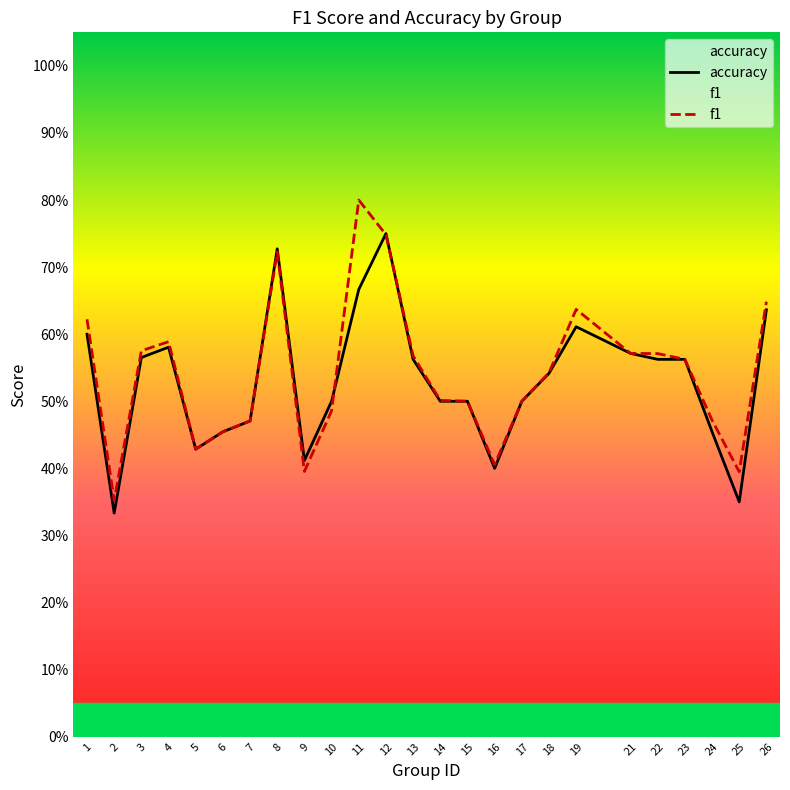

Reading left to right, transcribe all the data shown in this chart.

accuracy: 0.6	0.3	0.6	0.6	0.4	0.5	0.5	0.7	0.4	0.5	0.7	0.8	0.6	0.5	0.5	0.4	0.5	0.5	0.6	0.6	0.6	0.6	0.5	0.3	0.6
f1: 0.6	0.4	0.6	0.6	0.4	0.5	0.5	0.7	0.4	0.5	0.8	0.7	0.6	0.5	0.5	0.4	0.5	0.5	0.6	0.6	0.6	0.6	0.5	0.4	0.6